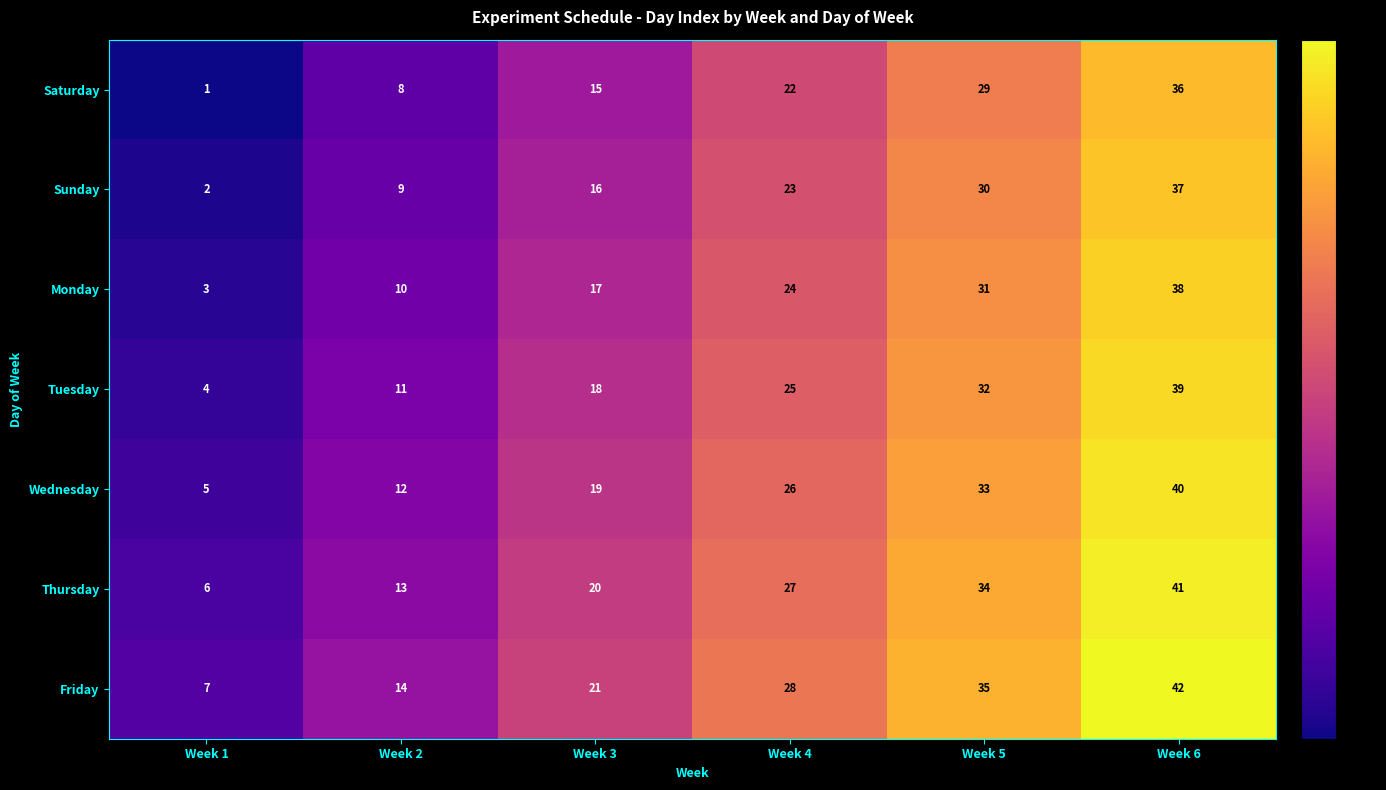

Which category has the lowest value in the Wednesday series?

Week 1